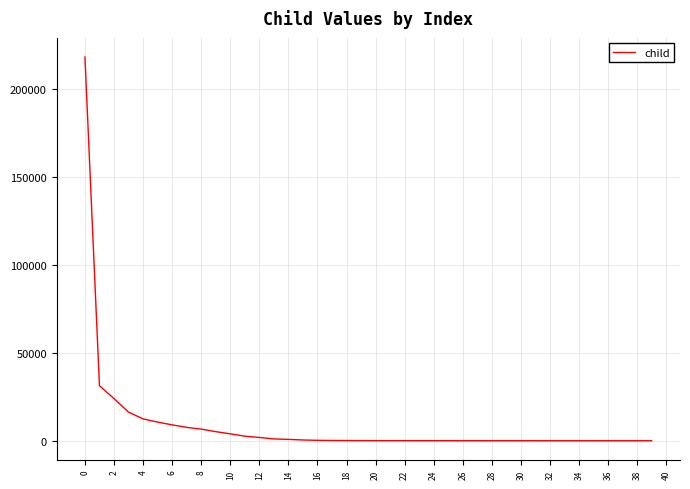

What is the difference between the maximum and minimum values?

218176